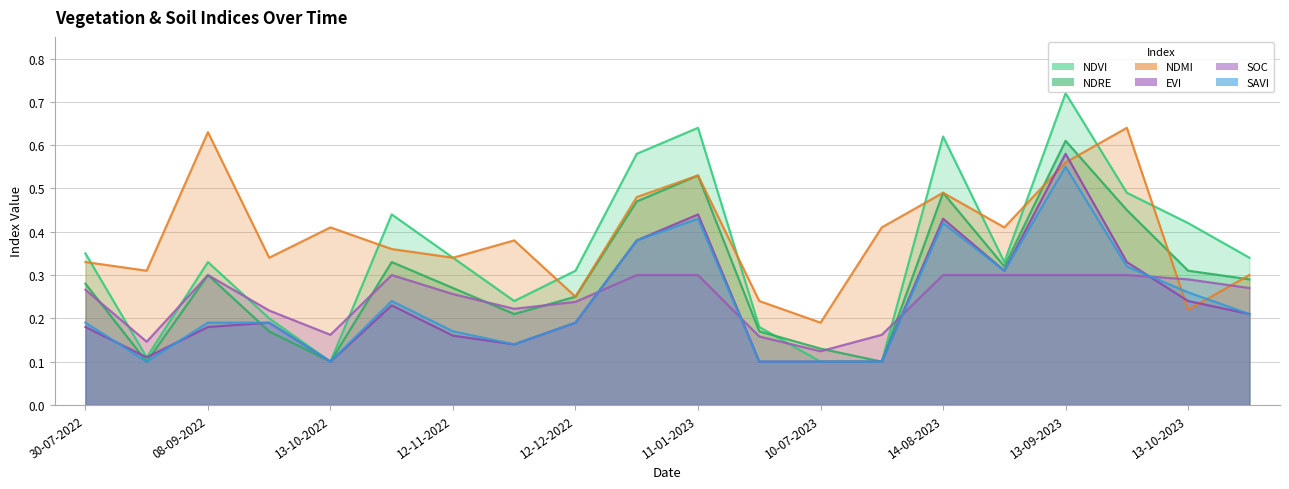

The value of savi at 15 is 0.4. True or false?

False